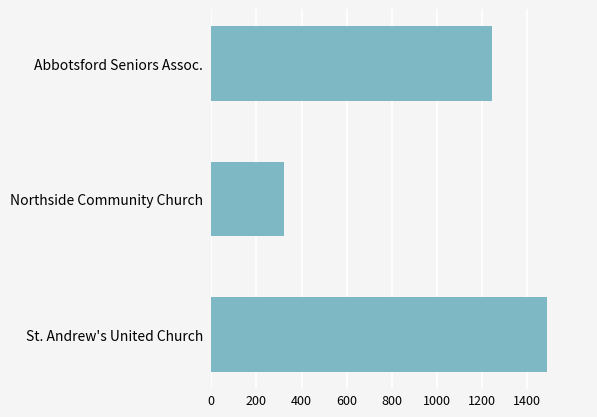

Rank the categories by value from highest to lowest.

St. Andrew's United Church, Abbotsford Seniors Assoc., Northside Community Church